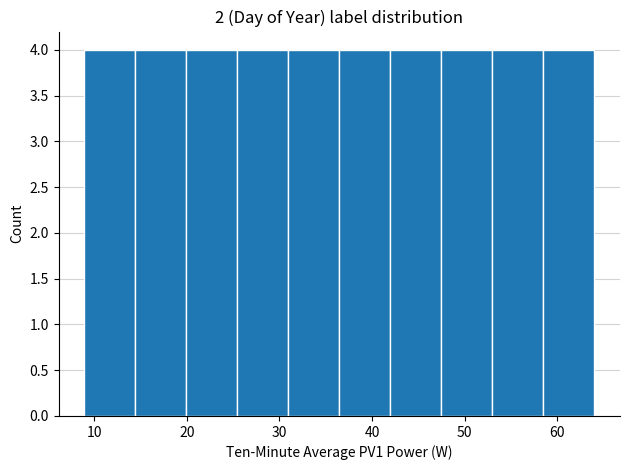

Reading left to right, transcribe this chart: for each bar, give the range it covers on the x-axis and its height. Neither the bar edges nor the heights are printed on the chart, so give them approximately, as read against the axes.

9 to 14: 4
14 to 20: 4
20 to 25: 4
25 to 31: 4
31 to 36: 4
36 to 42: 4
42 to 47: 4
47 to 53: 4
53 to 59: 4
59 to 64: 4